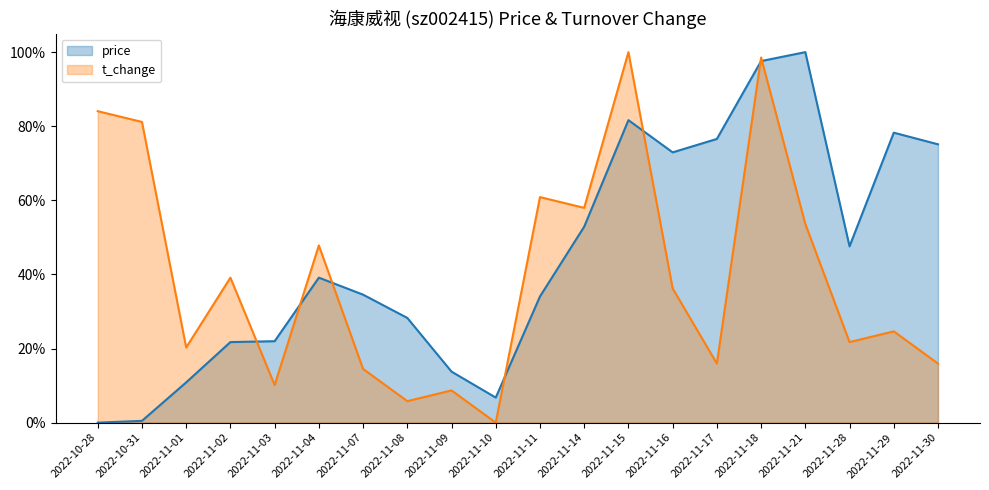

Between 2022-11-02 and 2022-11-03, which is larger?

2022-11-03